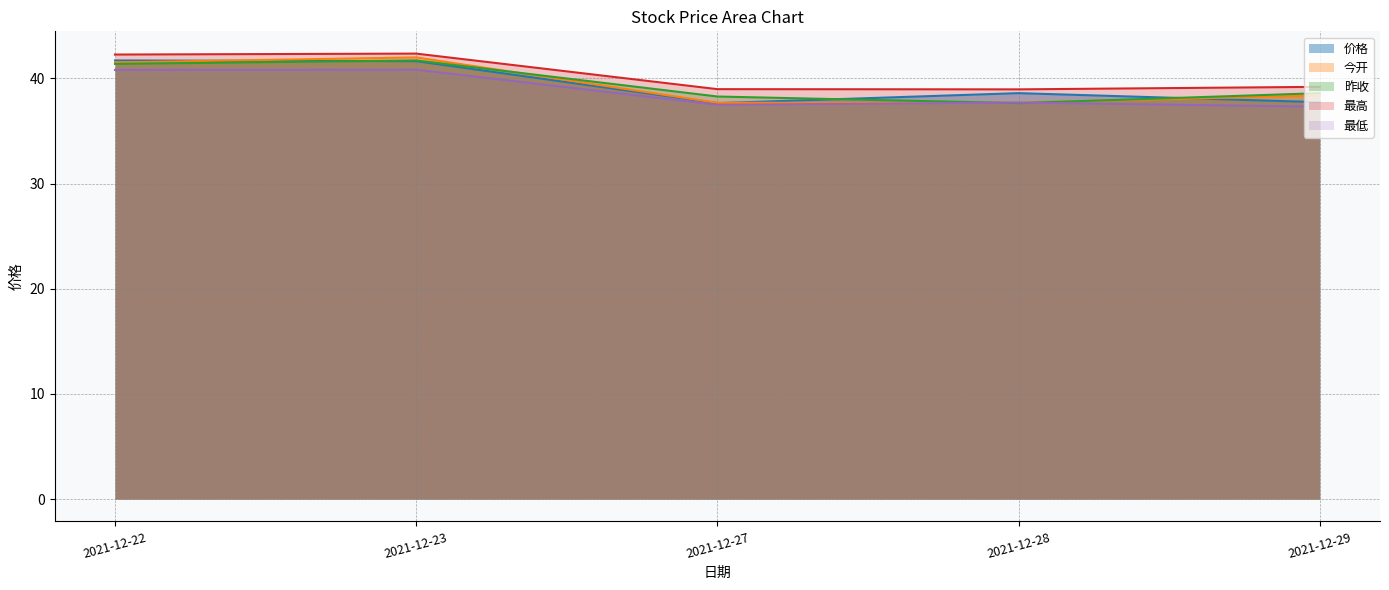

Does the chart have visible grid lines?

Yes